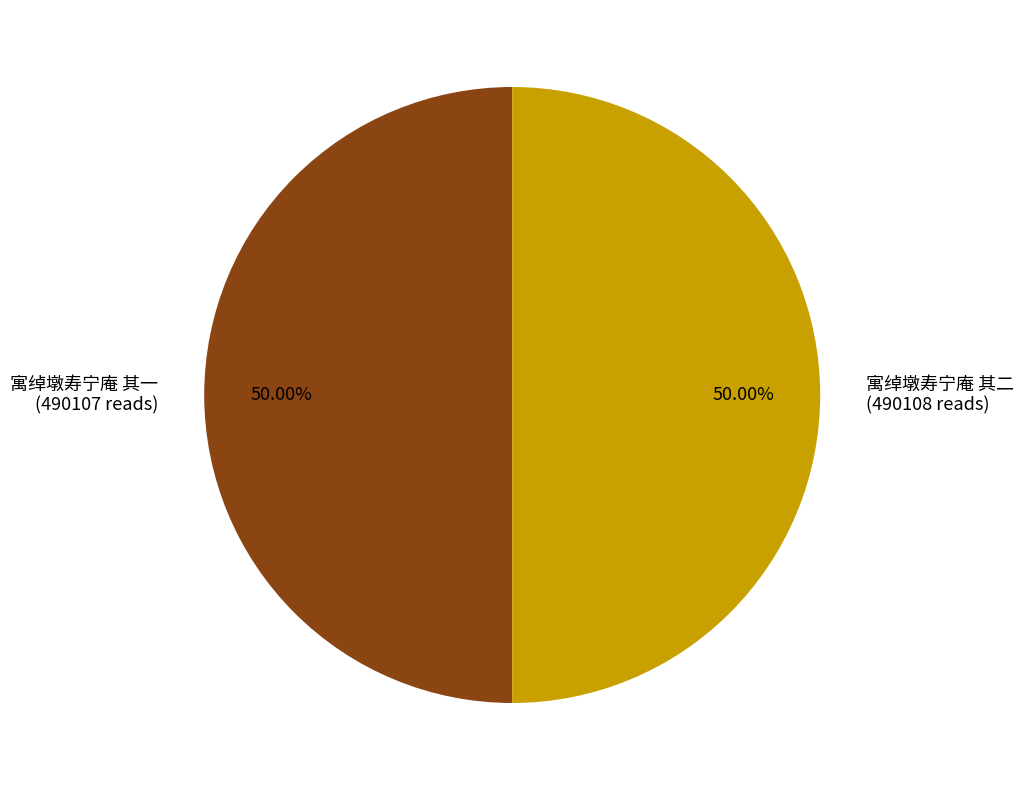

To the nearest percent, what portion does 寓绰墩寿宁庵 其二 represent?

50%